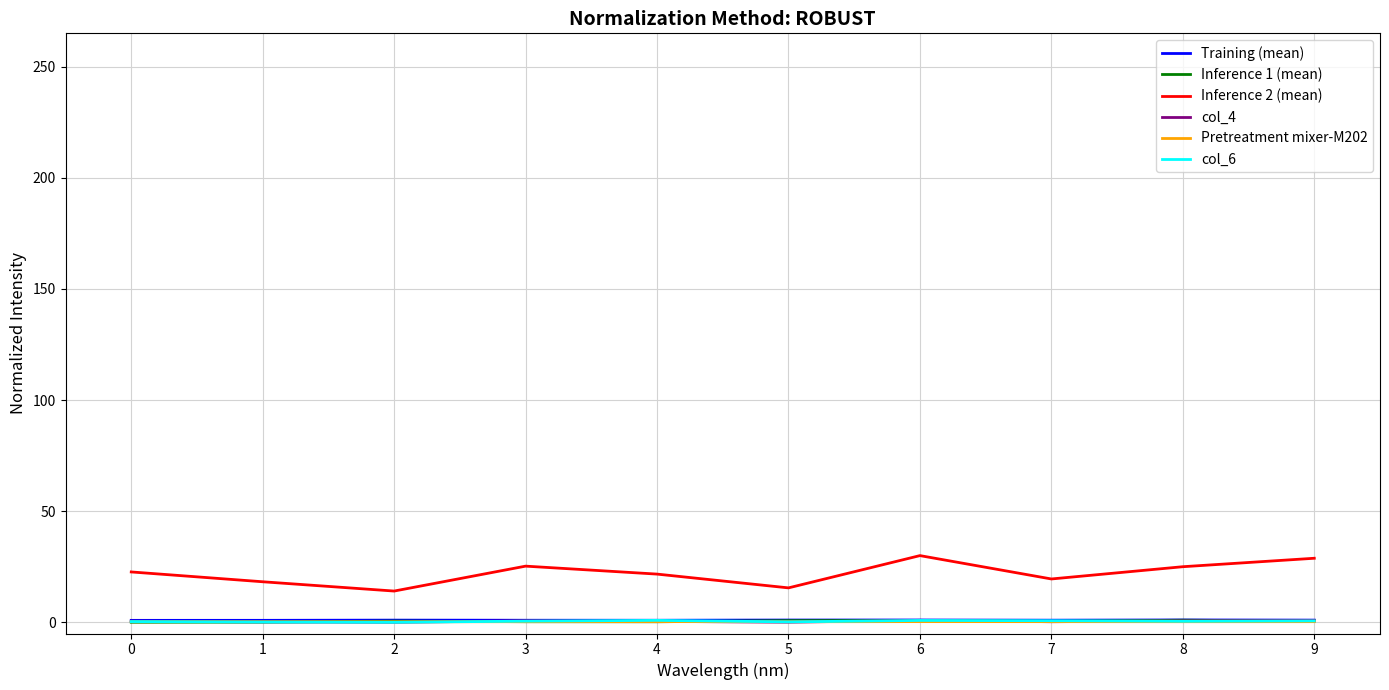

Is the value of Inference 1 (mean) at 0 greater than the value of Inference 2 (mean) at 3?

No